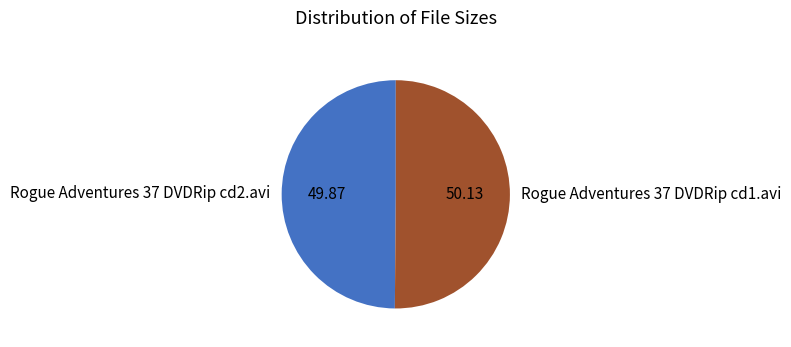

What is the ratio of the value at Rogue Adventures 37 DVDRip cd2.avi to the value at Rogue Adventures 37 DVDRip cd1.avi?

1.0